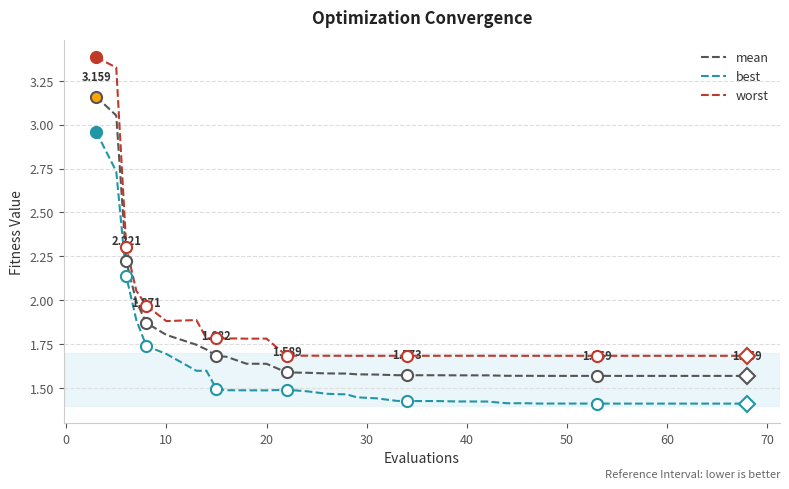

True or false: mean and best intersect in this chart.

False